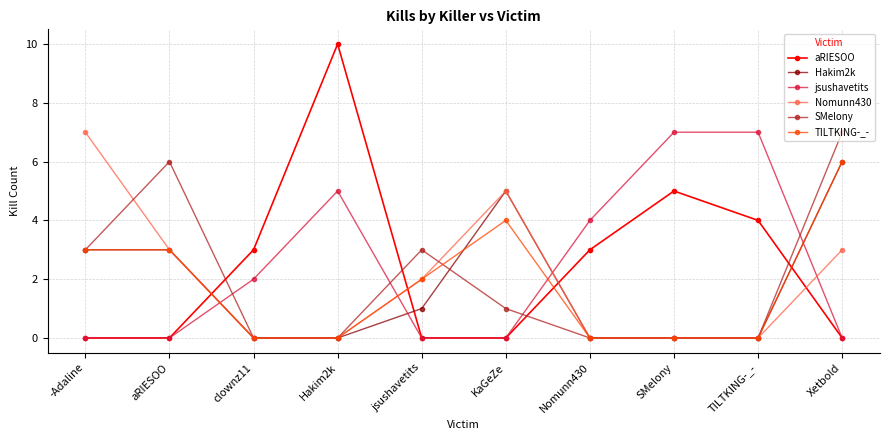

The aRIESOO series shows 4 at TILTKING-_-. True or false?

True